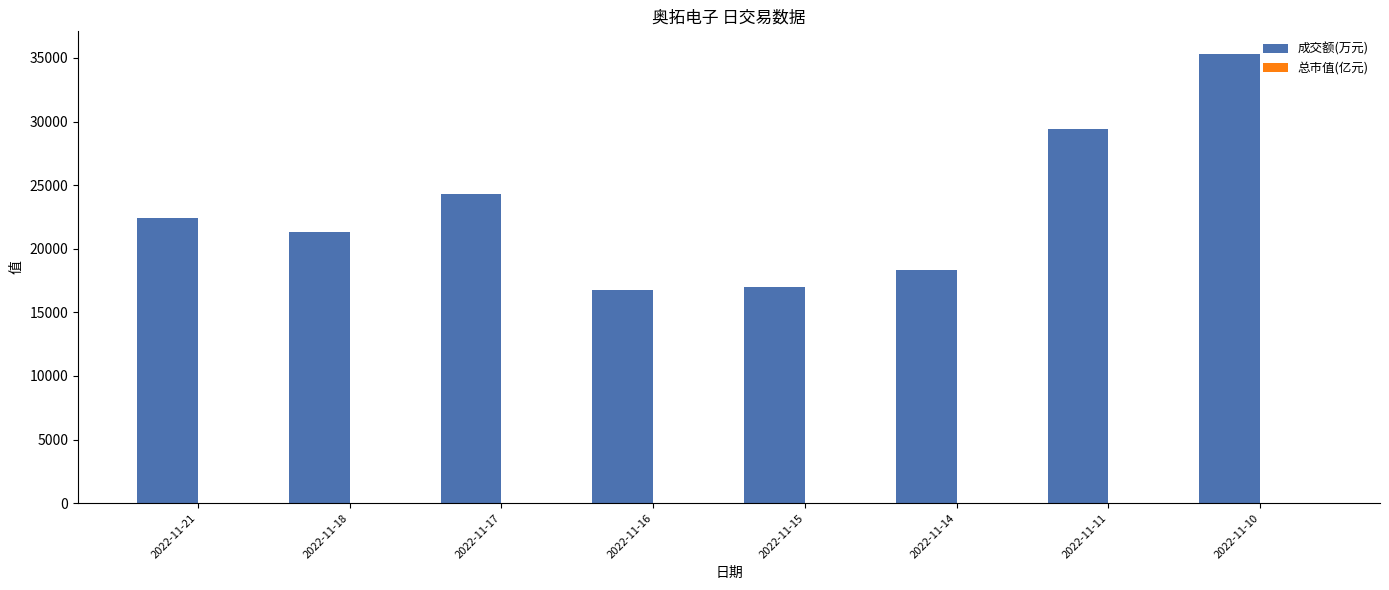

What is the sum of the 成交额(万元) values at 2022-11-11 and 2022-11-15?

46423.0